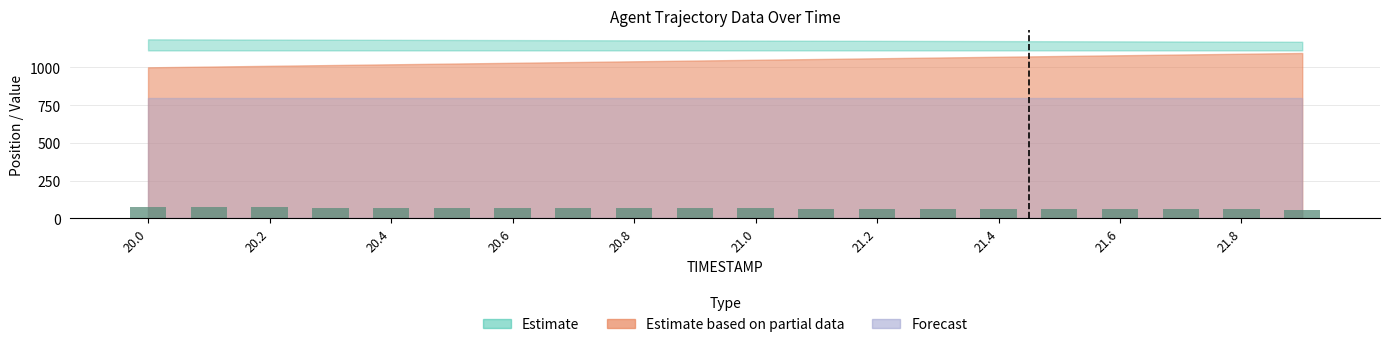

What is the value of the 9th bar from the left?

66.6